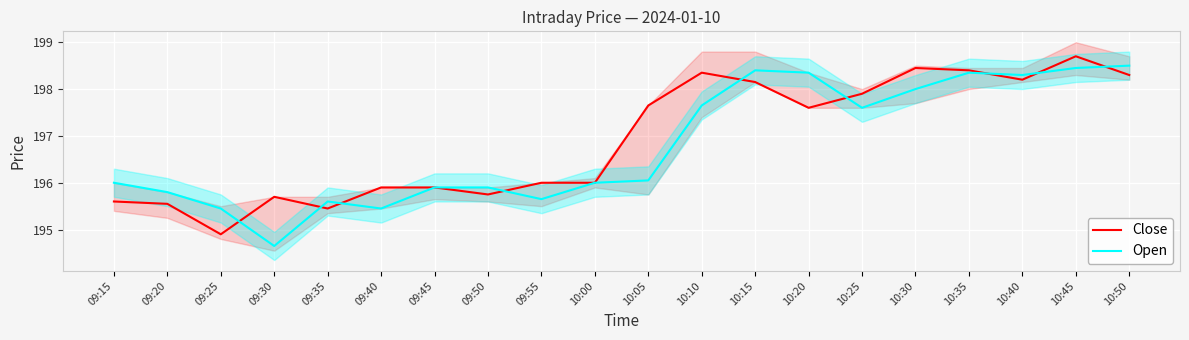

True or false: Open and Close cross at least once.

True